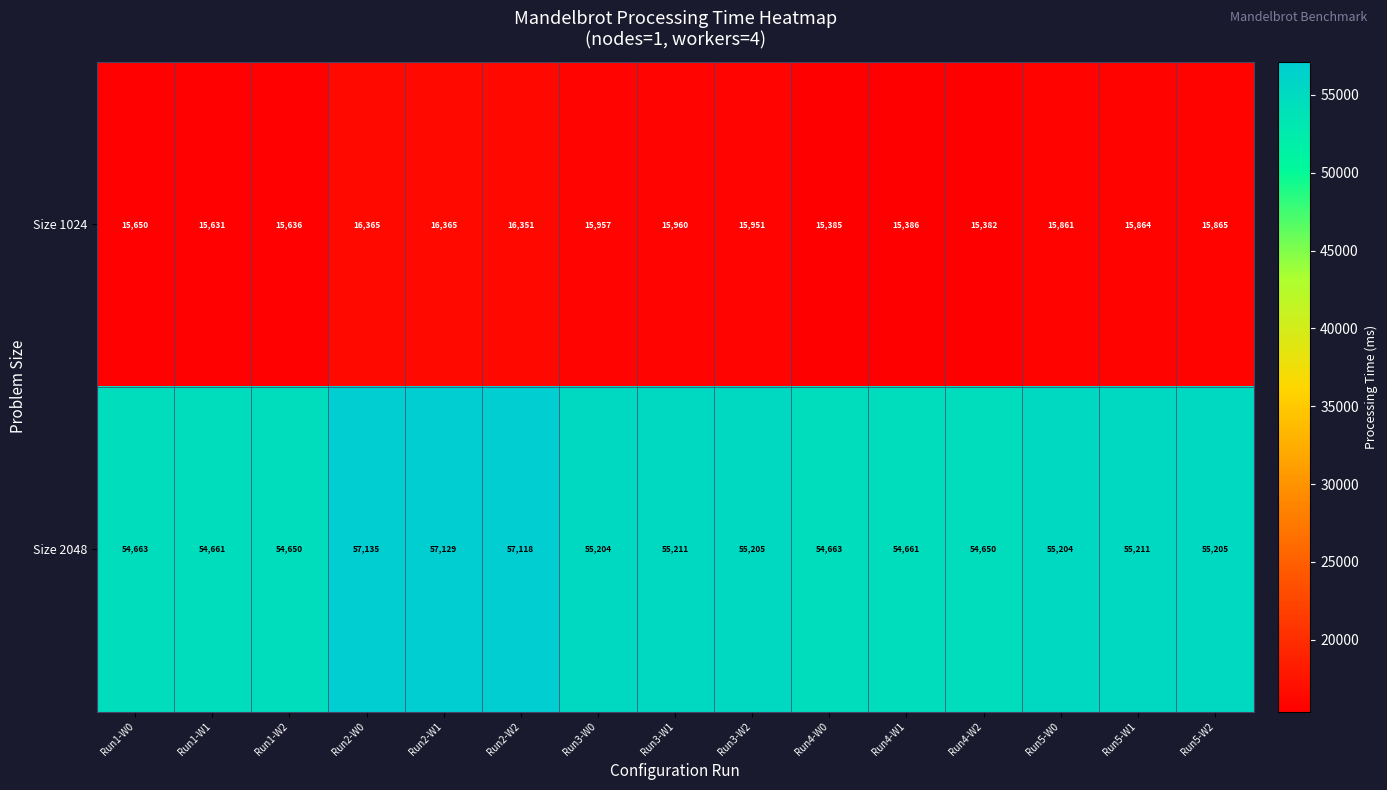

Which category has the lowest value across all series?

Run4-W2